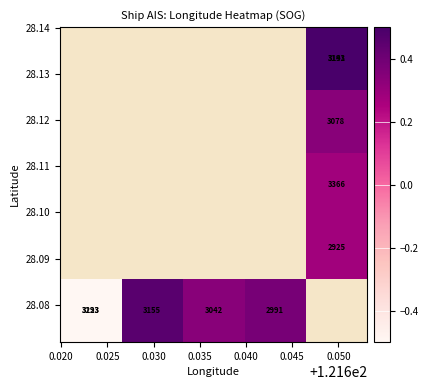

How many data points does each series have?

5